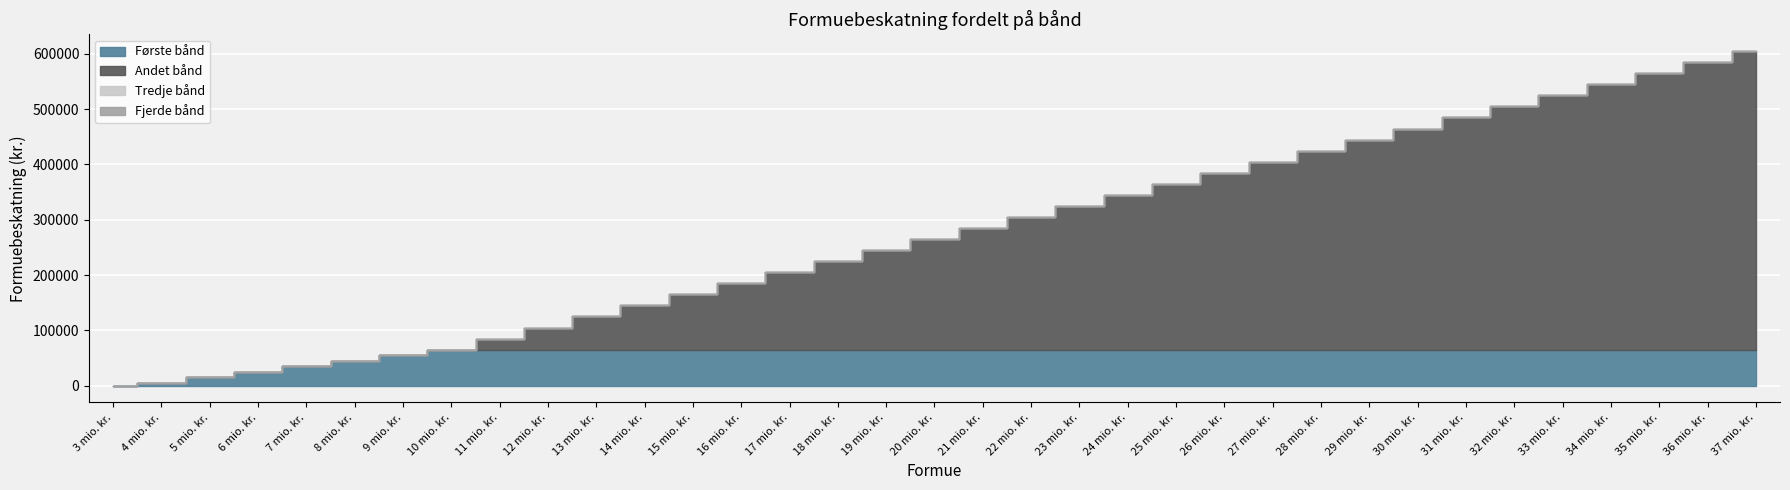

At which label is Tredje bånd closest to 0?

3 mio. kr.